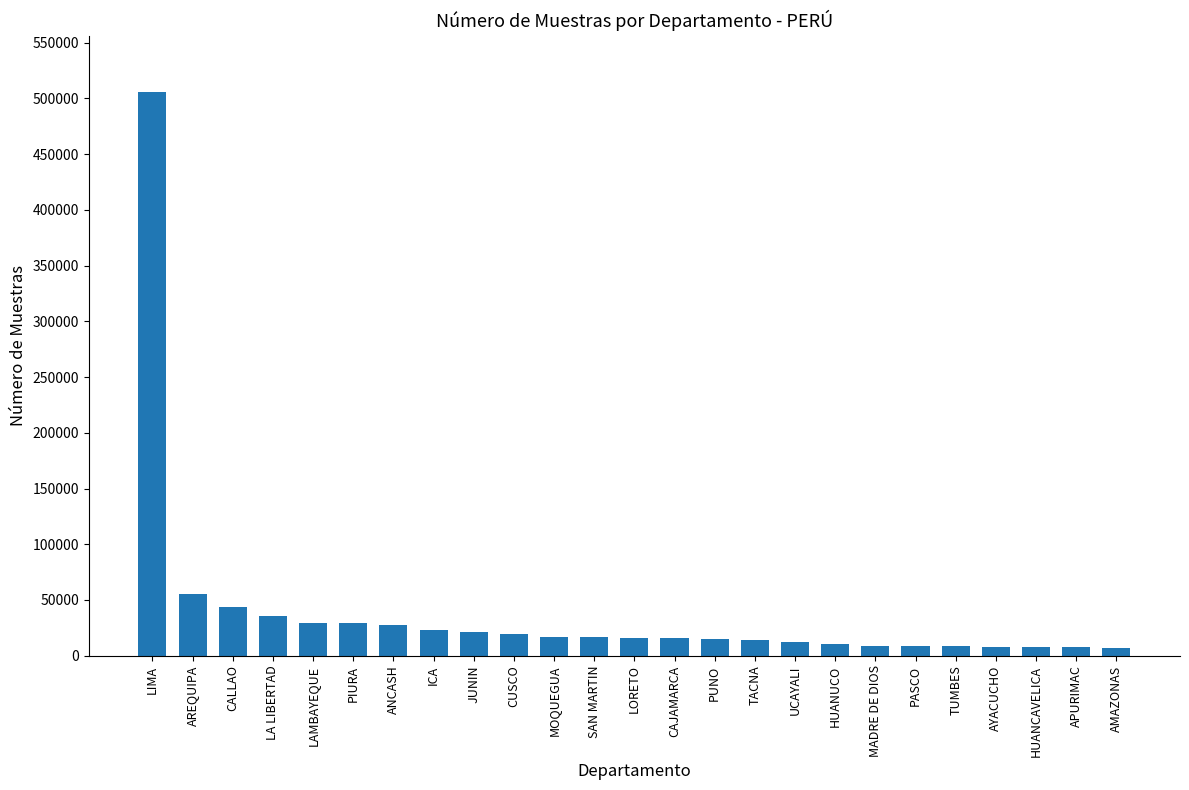

How many series are shown in this chart?

1